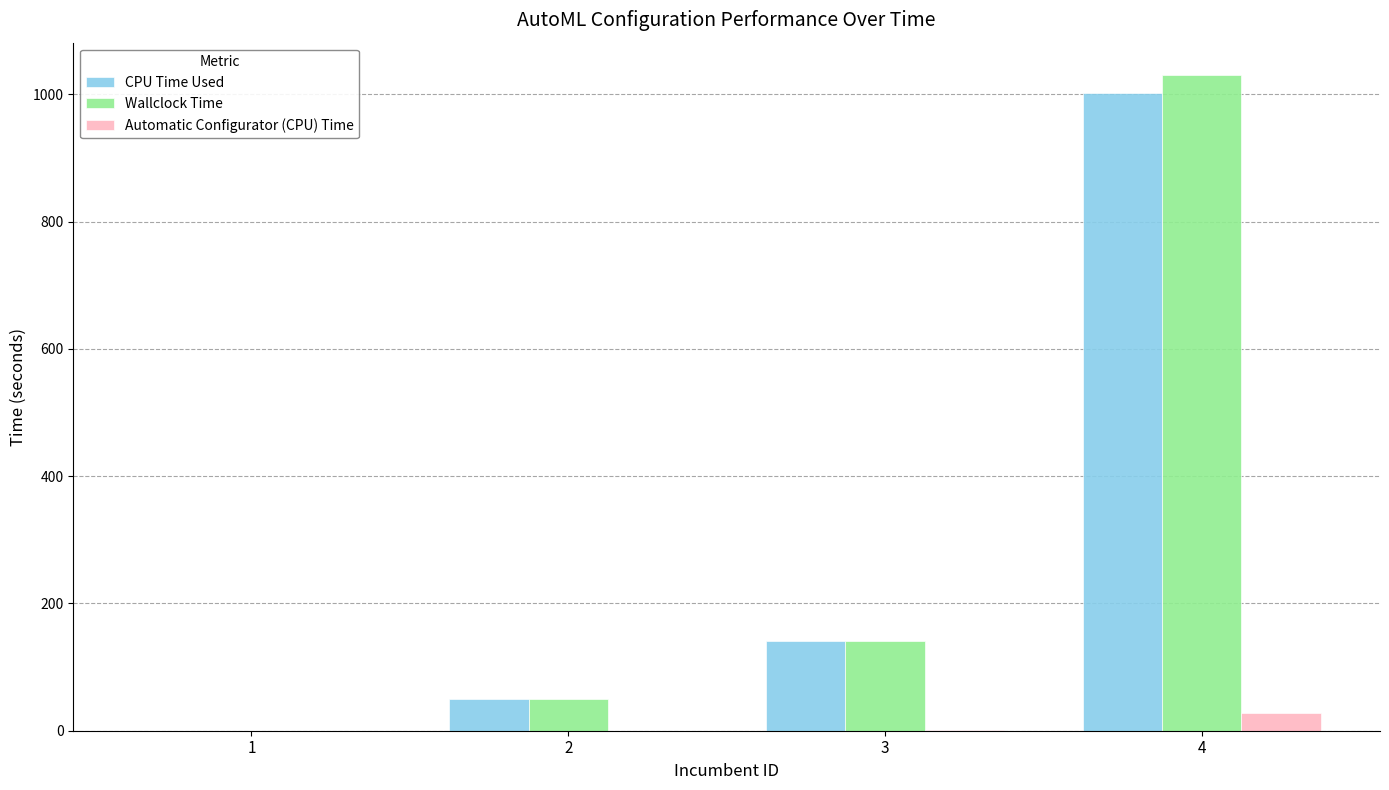

How many data points does each series have?

4